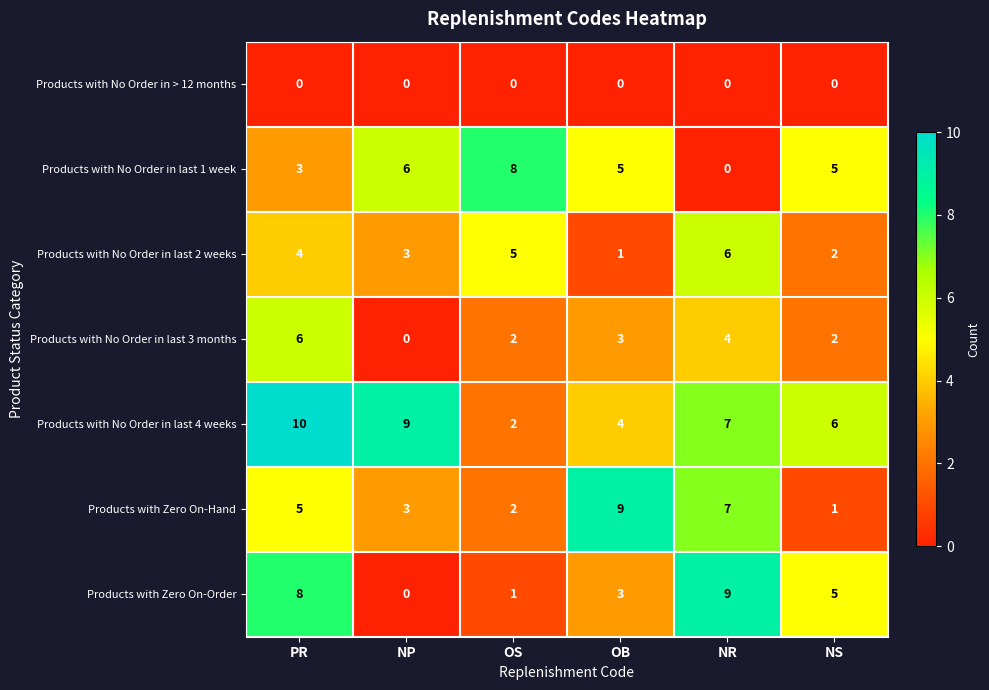

Which series has the widest spread of values?

Products with Zero On-Order